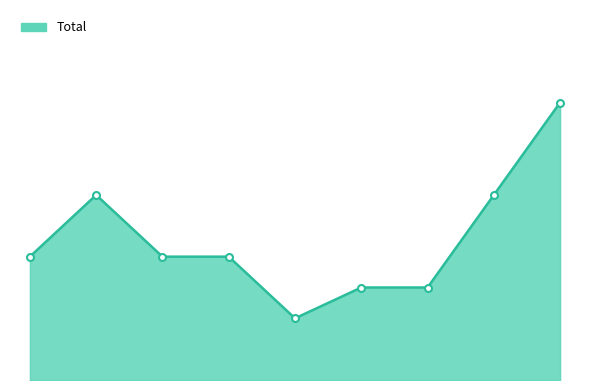

Reading left to right, extract all data points from this chart.

2015=4	2016=6	2017=4	2018=4	2019=2	2020=3	2021=3	2022=6	2023=9